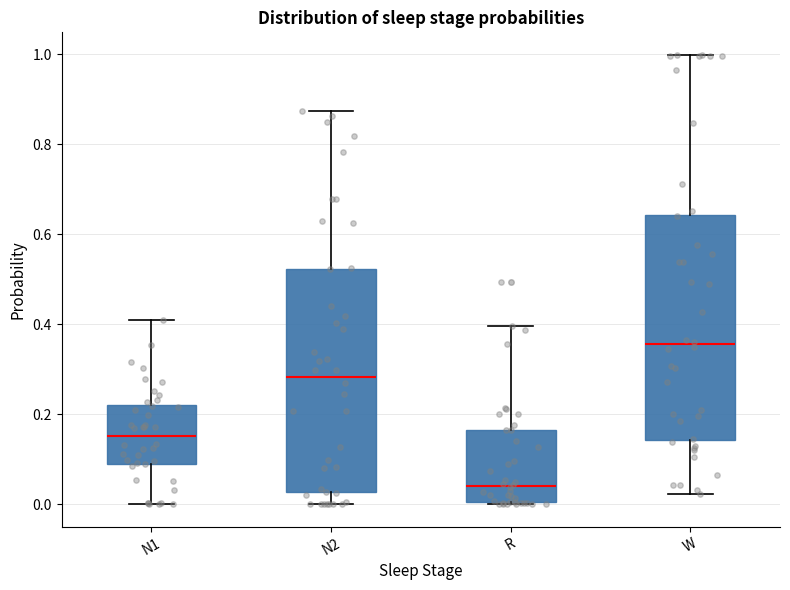

Reading left to right, read every box against the y-axis: the position of its median line, the range the box covers, and the ends of its whiskers. The values are not printed on the chart, so give them approximately, as read against the axis.

N1: median 0.16, box 0.08 to 0.22, whiskers 0.00 to 0.42
N2: median 0.28, box 0.02 to 0.52, whiskers 0.00 to 0.88
R: median 0.04, box 0.00 to 0.16, whiskers 0.00 to 0.40
W: median 0.36, box 0.14 to 0.64, whiskers 0.02 to 1.00